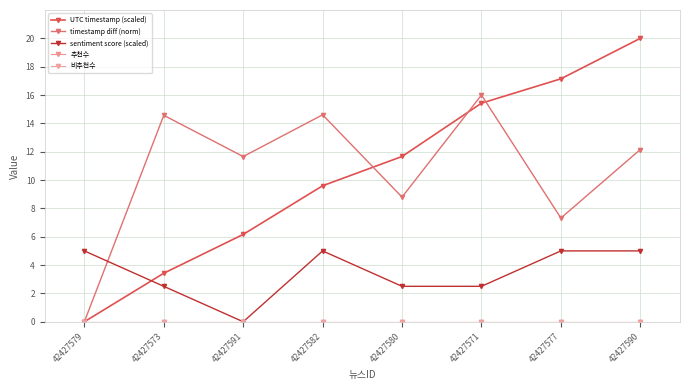

The value of 추천수 at 42427573 is 0.0. True or false?

True